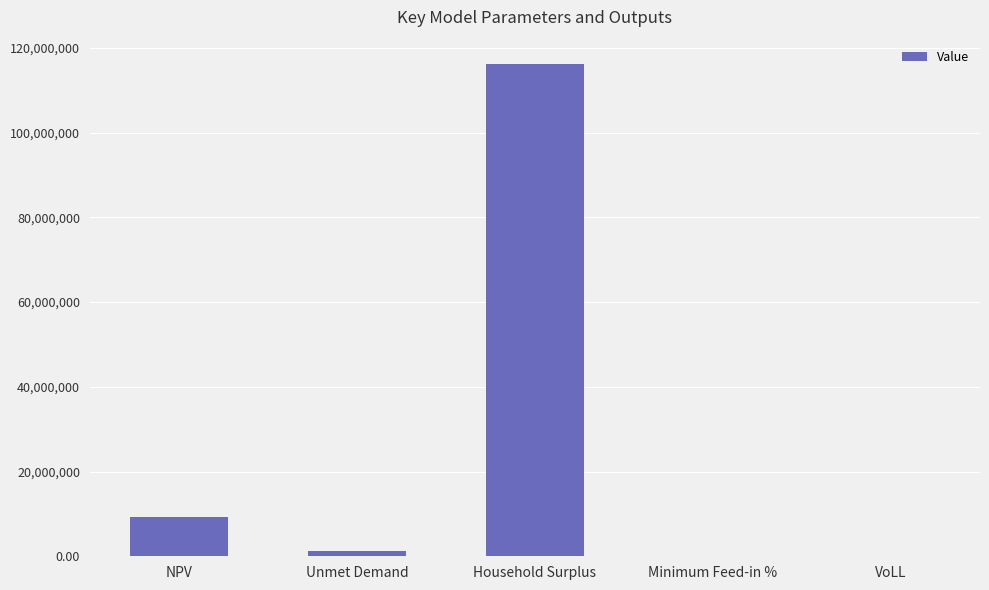

What is the sum of all values?

126600472.0